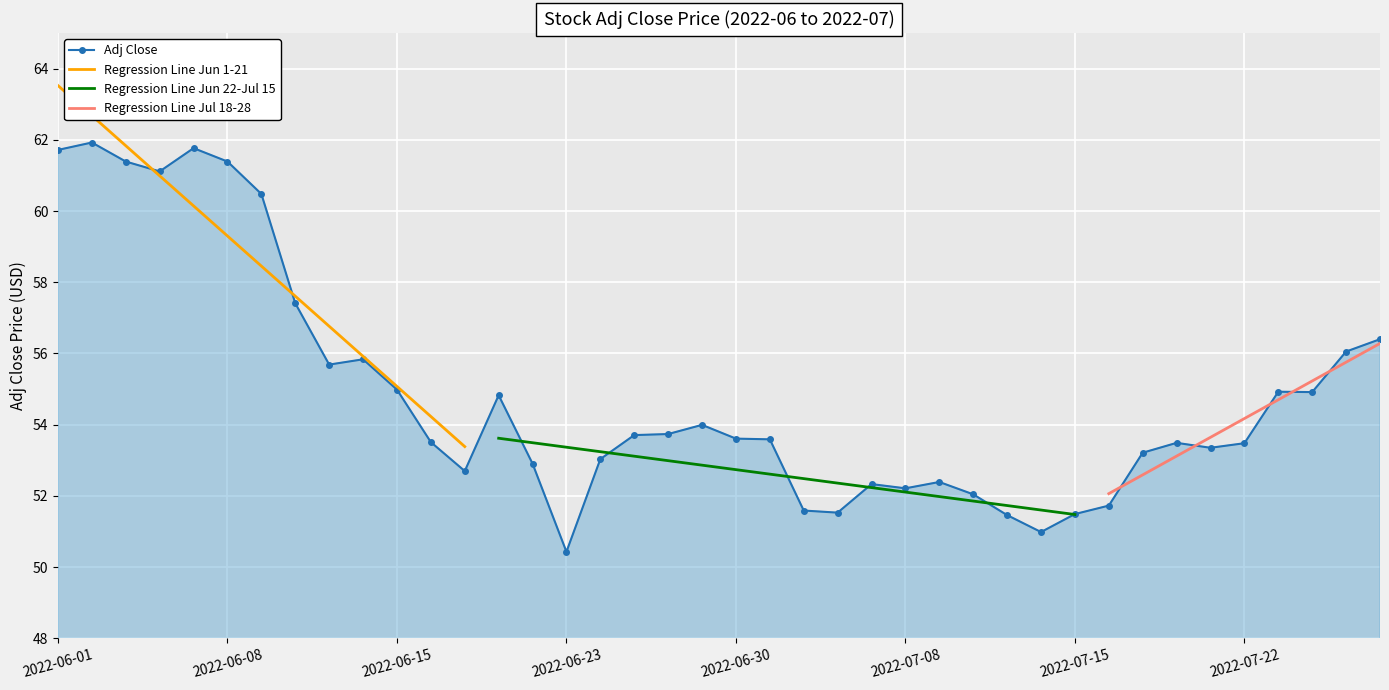

Reading left to right, what are all the values shown in this chart?

2022-06-01=61.7	2022-06-02=61.9	2022-06-03=61.4	2022-06-06=61.1	2022-06-07=61.8	2022-06-08=61.4	2022-06-09=60.5	2022-06-10=57.4	2022-06-13=55.7	2022-06-14=55.8	2022-06-15=55.0	2022-06-16=53.5	2022-06-17=52.7	2022-06-21=54.8	2022-06-22=52.9	2022-06-23=50.4	2022-06-24=53.0	2022-06-27=53.7	2022-06-28=53.7	2022-06-29=54.0	2022-06-30=53.6	2022-07-01=53.6	2022-07-05=51.6	2022-07-06=51.5	2022-07-07=52.3	2022-07-08=52.2	2022-07-11=52.4	2022-07-12=52.0	2022-07-13=51.5	2022-07-14=51.0	2022-07-15=51.5	2022-07-18=51.7	2022-07-19=53.2	2022-07-20=53.5	2022-07-21=53.3	2022-07-22=53.5	2022-07-25=54.9	2022-07-26=54.9	2022-07-27=56.1	2022-07-28=56.4